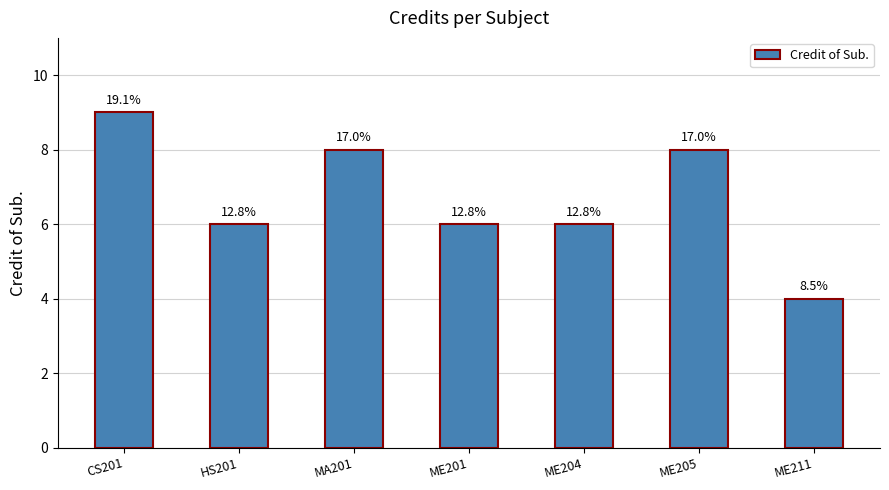

Does the chart contain any negative values?

No